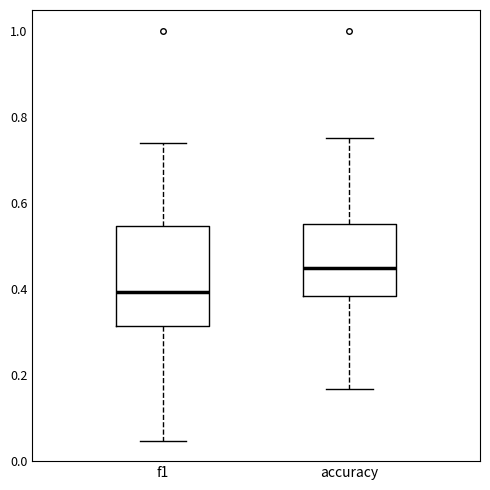

Reading left to right, read every box against the y-axis: the position of its median line, the range the box covers, and the ends of its whiskers. The values are not printed on the chart, so give them approximately, as read against the axis.

f1: median 0.40, box 0.32 to 0.54, whiskers 0.04 to 0.74
accuracy: median 0.44, box 0.38 to 0.56, whiskers 0.16 to 0.76